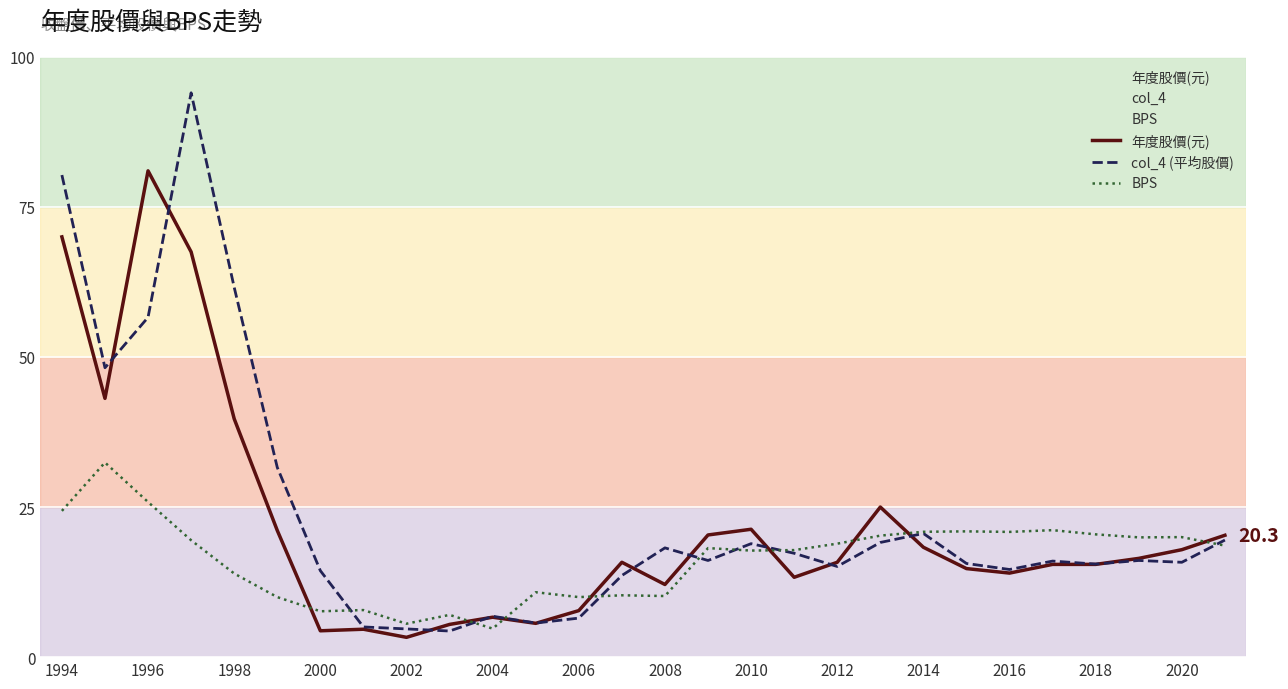

What is the difference between the maximum and second lowest values in the BPS series?

26.9